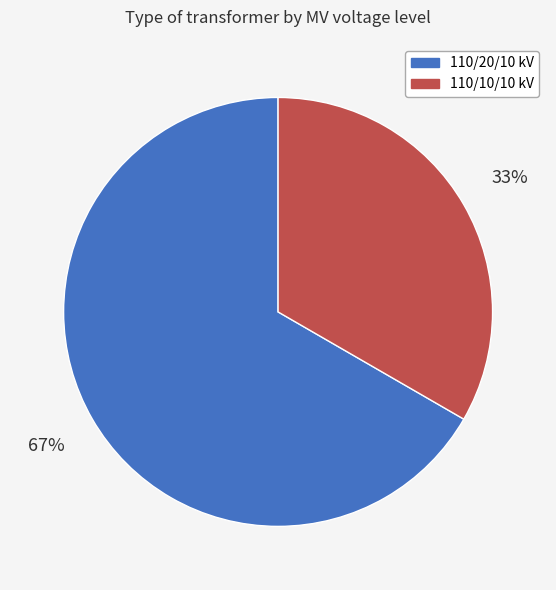

To the nearest percent, what is the average slice percentage?

50%